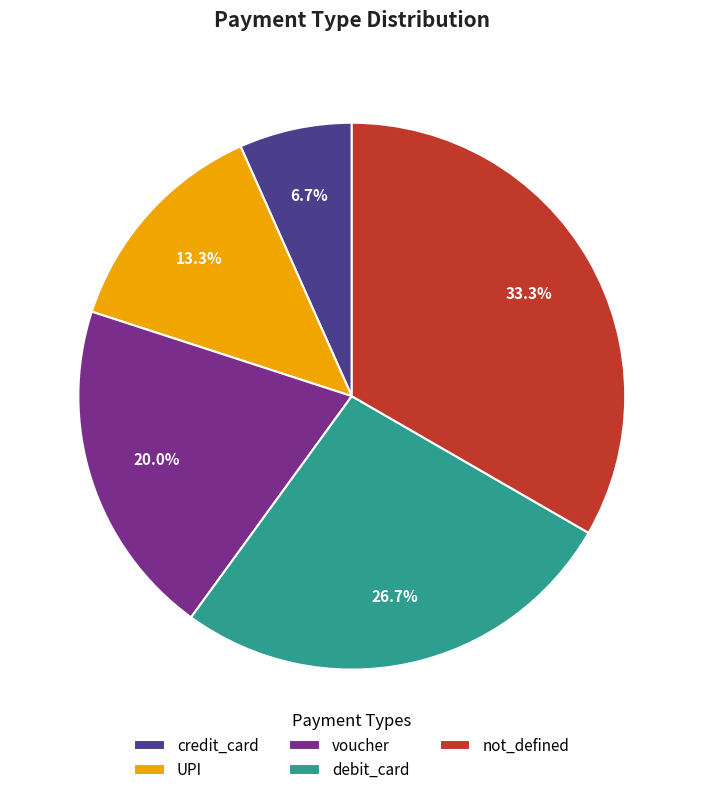

Does voucher account for over 50% of the chart?

No